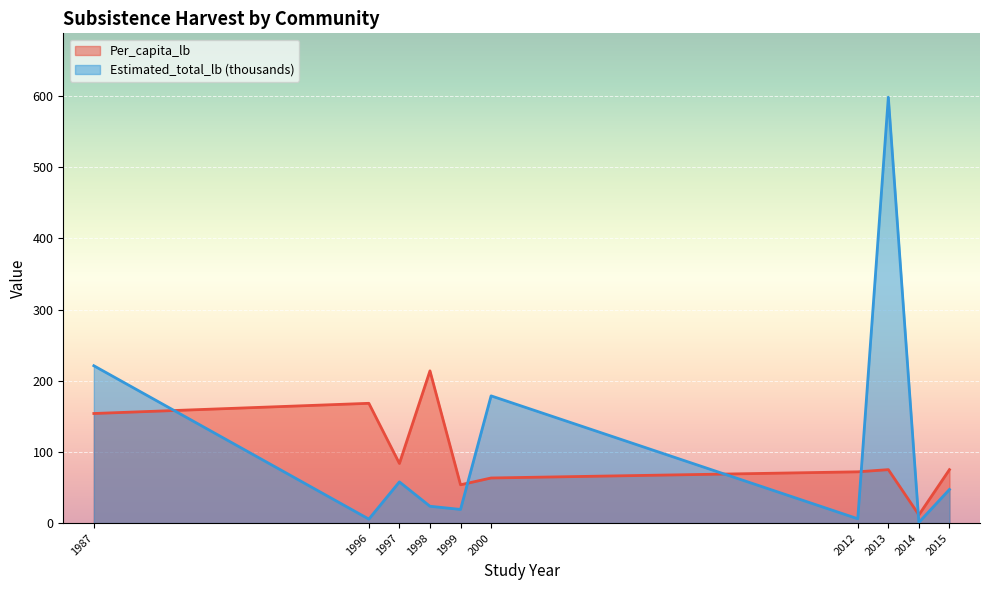

Which series ends up on top after the final intersection of Per_capita_lb and Estimated_total_lb_k?

Per_capita_lb